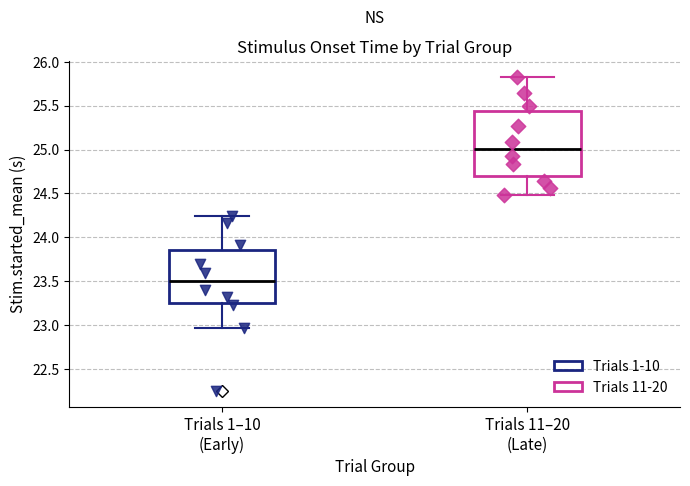

Reading left to right, transcribe this box plot: for each box, give where its median line is, the range the box spans, and where its two whiskers end, as read against the y-axis. The values are not printed on the chart, so give them approximately, as read against the axis.

Trials 1–10 (Early): median 23.50, box 23.25 to 23.85, whiskers 22.95 to 24.25
Trials 11–20 (Late): median 25.00, box 24.70 to 25.45, whiskers 24.50 to 25.85